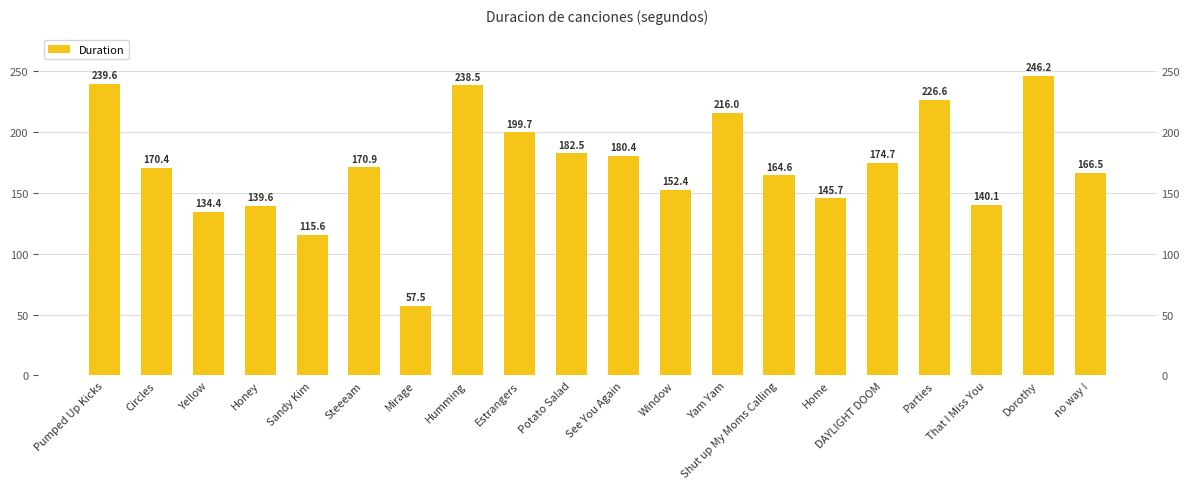

What is the difference between the values at Window and Parties?

74.3